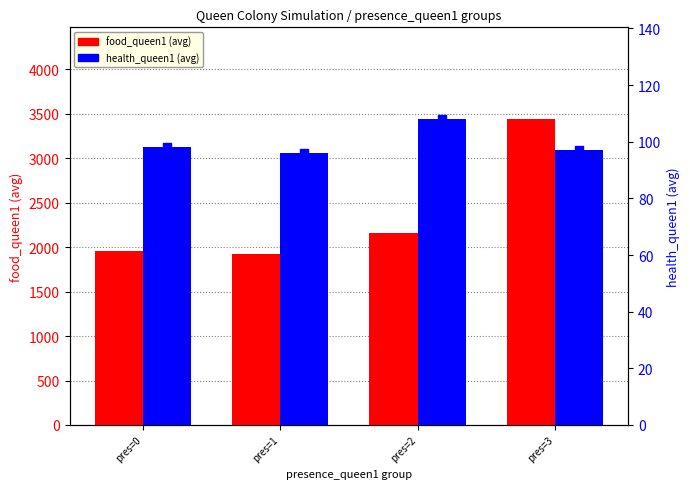

At how many categories does at least one series exceed 1573?

4